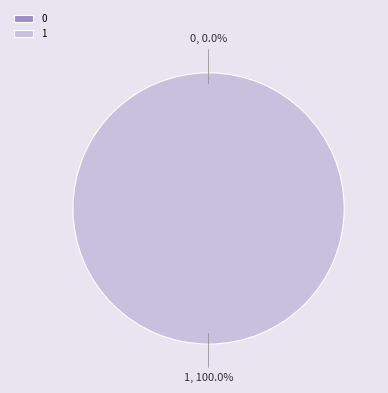

Combined, what portion of the pie is 1 and 0?

100.0%